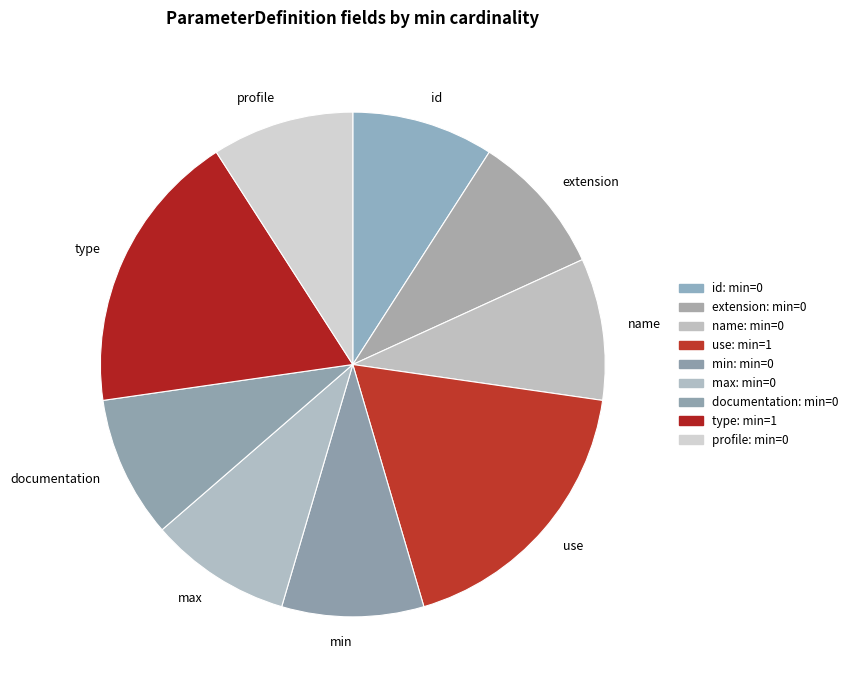

Count the number of slices in the pie.

9